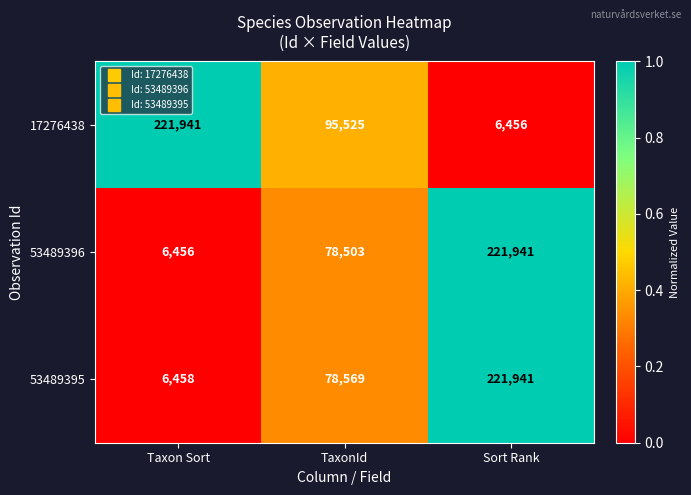

Which series changed the most between TaxonId and Sort Rank?

53489396